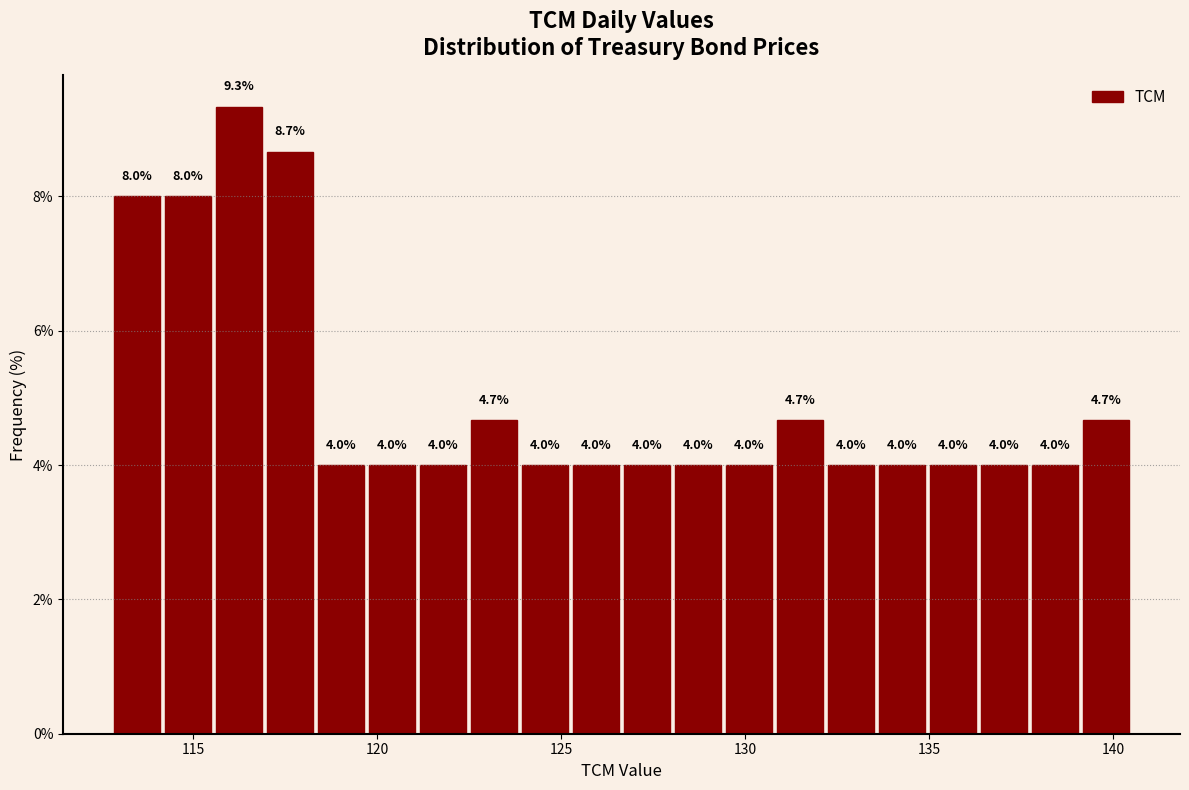

Around what value on the x-axis is the tallest bar? Give the approximate position of its centre, as read against the axis.

116.0